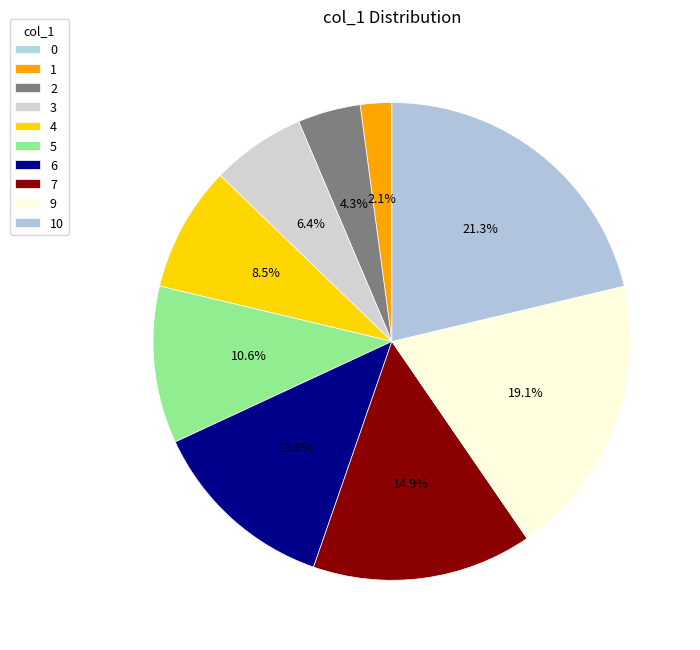

How many slices are in this pie chart?

10